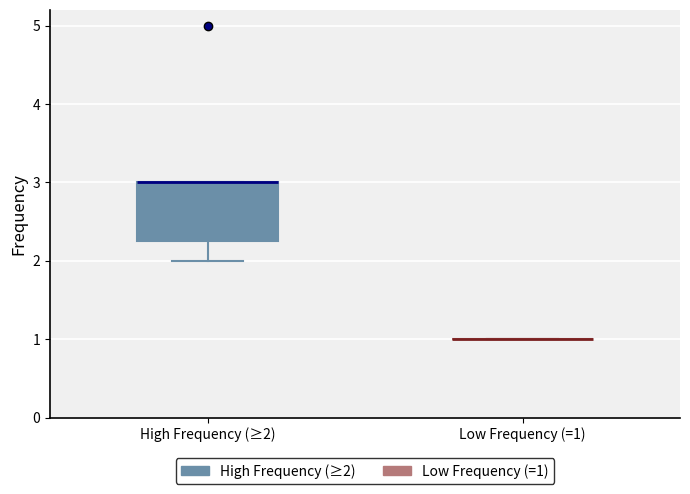

Reading left to right, transcribe this box plot: for each box, give where its median line is, the range the box spans, and where its two whiskers end, as read against the y-axis. The values are not printed on the chart, so give them approximately, as read against the axis.

High Frequency (≥2): median 3.0 (drawn on the box's upper edge), box 2.3 to 3.0, whiskers 2.0 to 3.0
Low Frequency (=1): box collapsed to a line at 1.0, whiskers 1.0 to 1.0